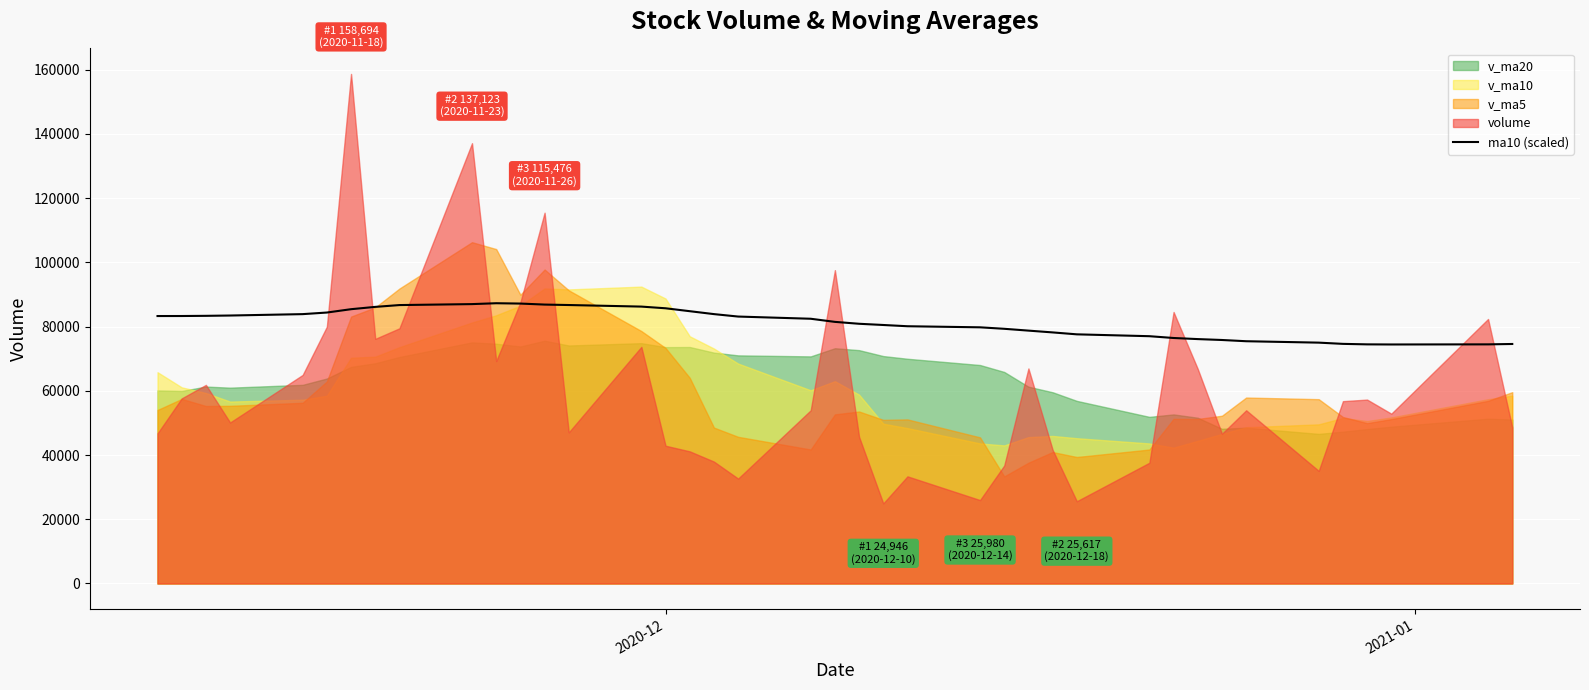

What is the lowest value of the ma10 (scaled) series?

74436.6